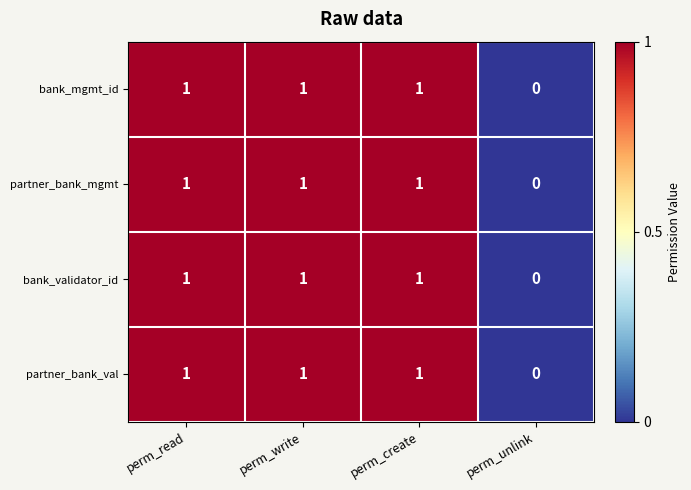

Is it true that partner_bank_val equals 1 at perm_read?

True